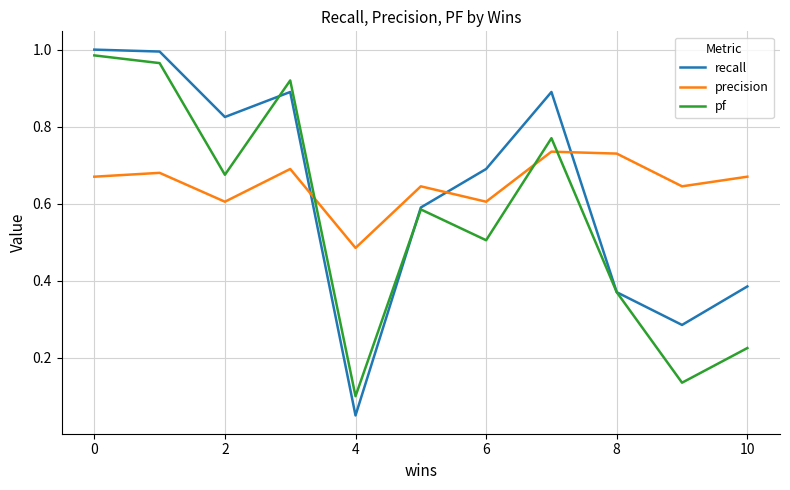

List the series in order of their overall mean, lowest first.

pf, recall, precision